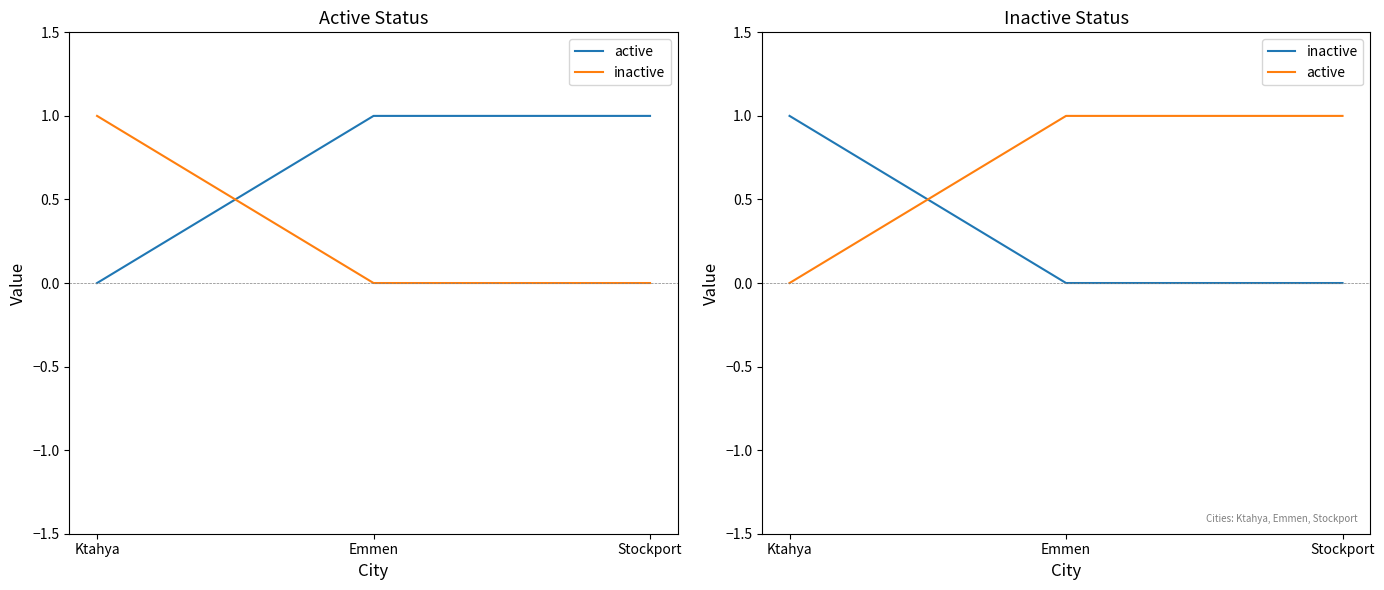

List the series in order of their peak value, highest first.

active, inactive